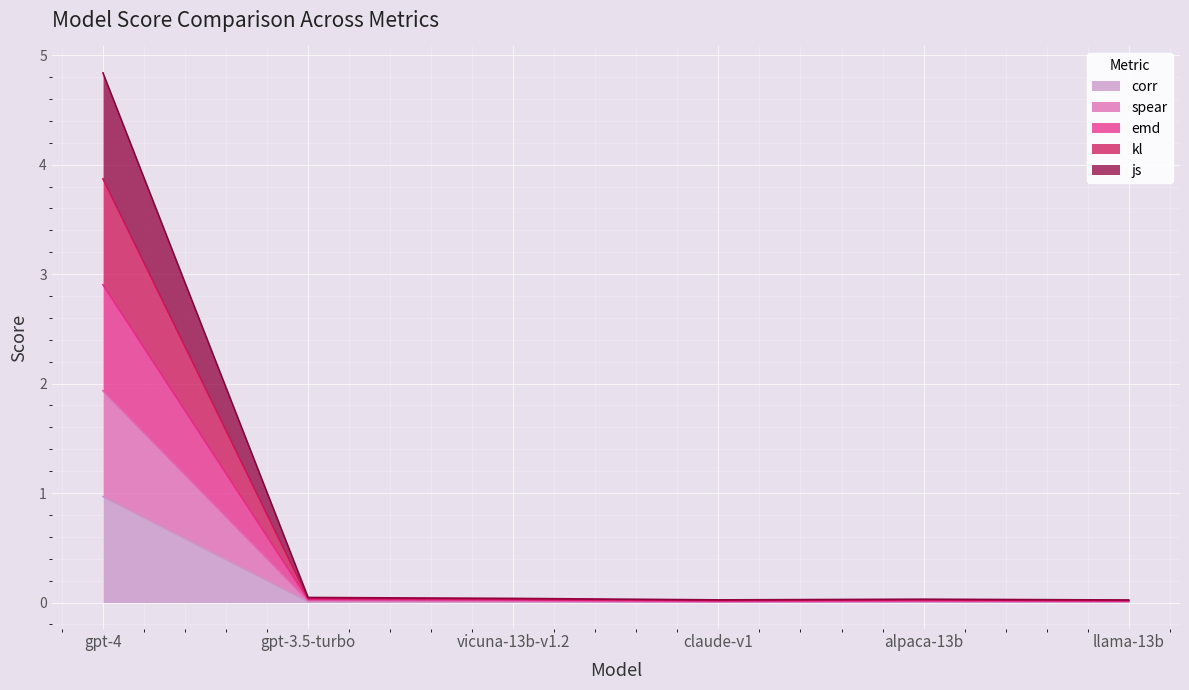

Which category has the highest value in the corr series?

gpt-4